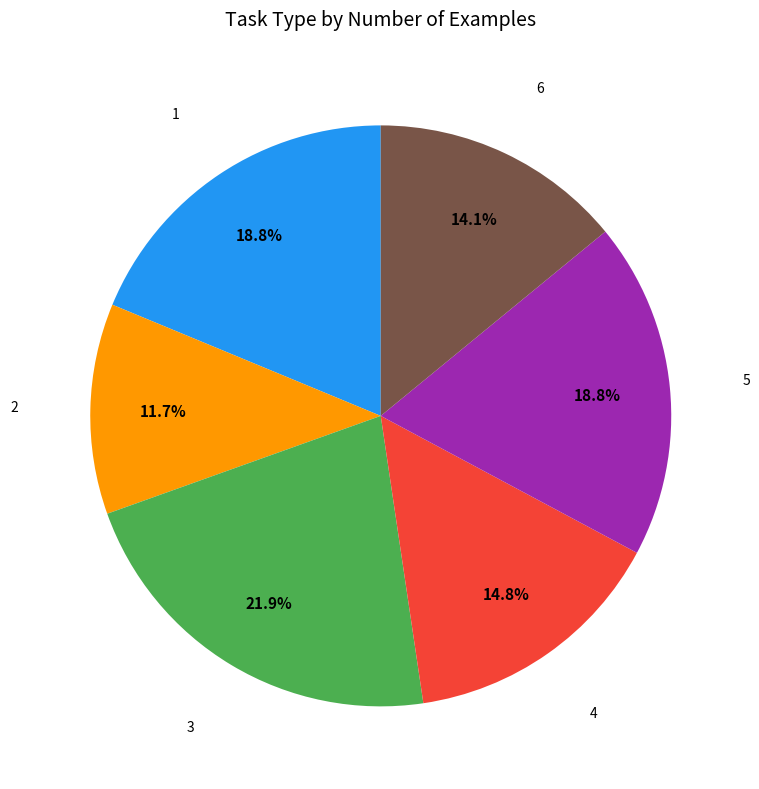

Does any single category account for the majority?

No